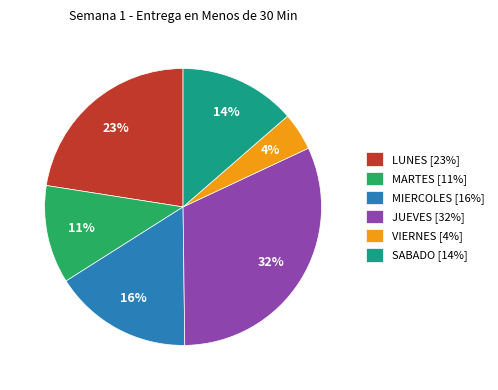

Does any single category account for the majority?

No